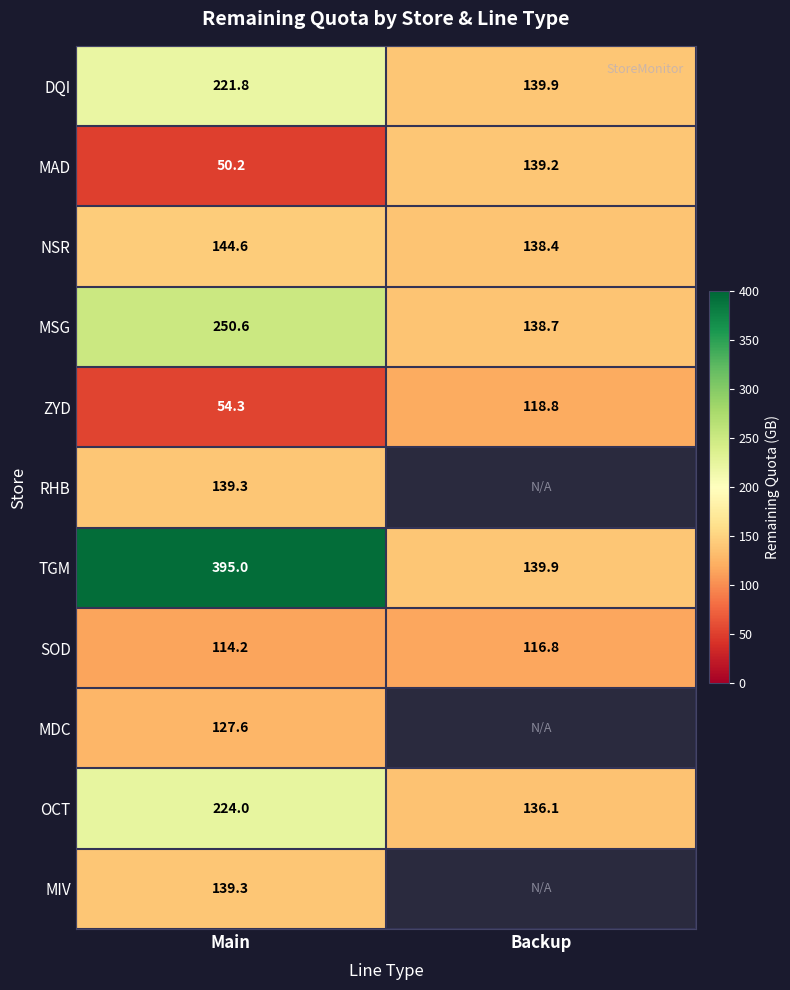

Where does the MAD series first go above 139?

Backup